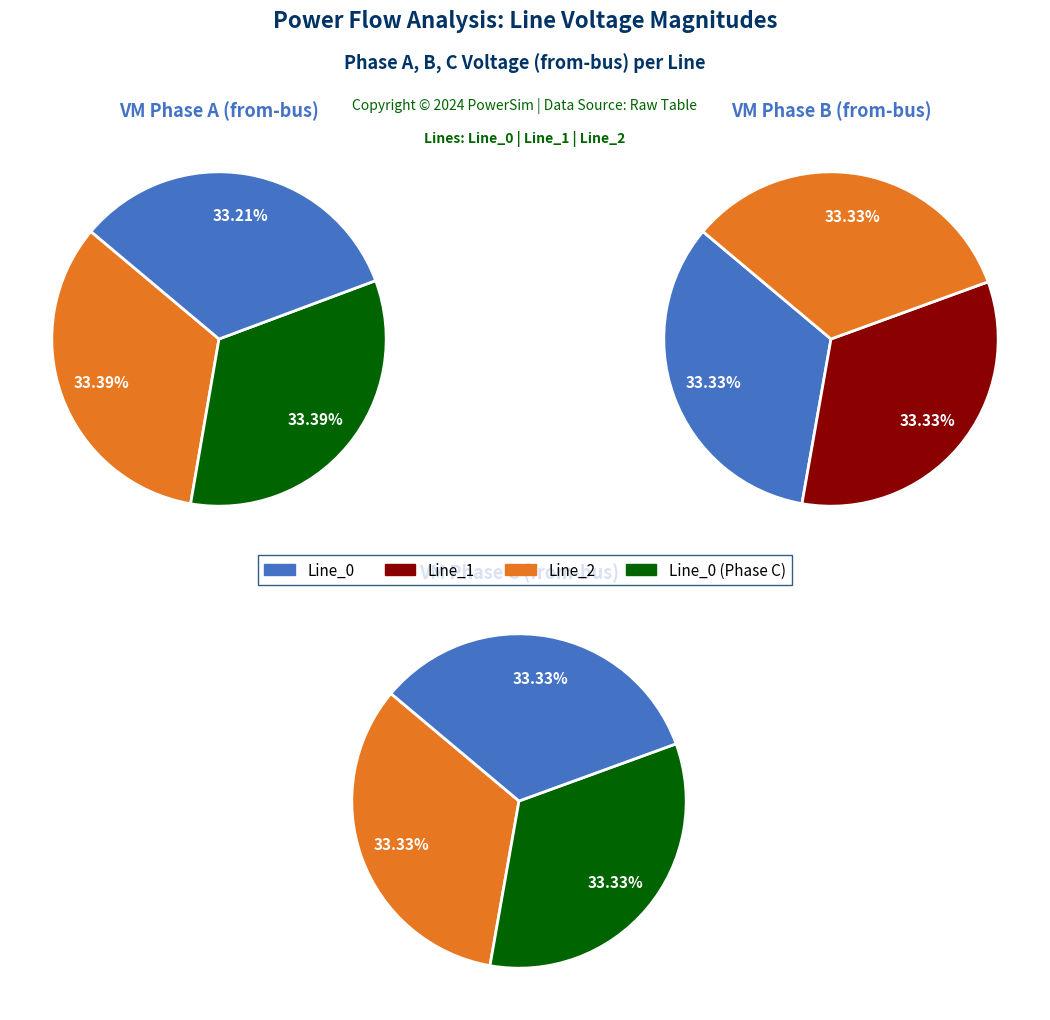

How many segments does this pie chart have?

3